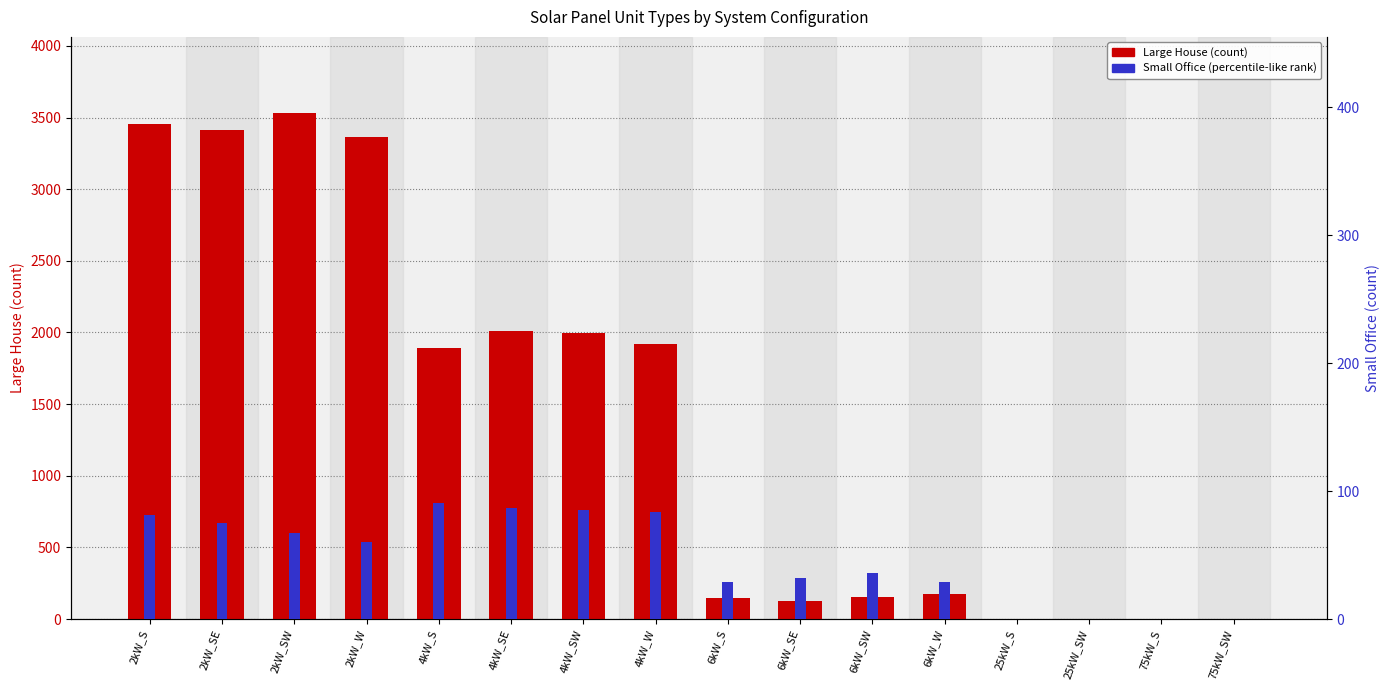

What are all the series names shown in the legend?

Large House, Small Office